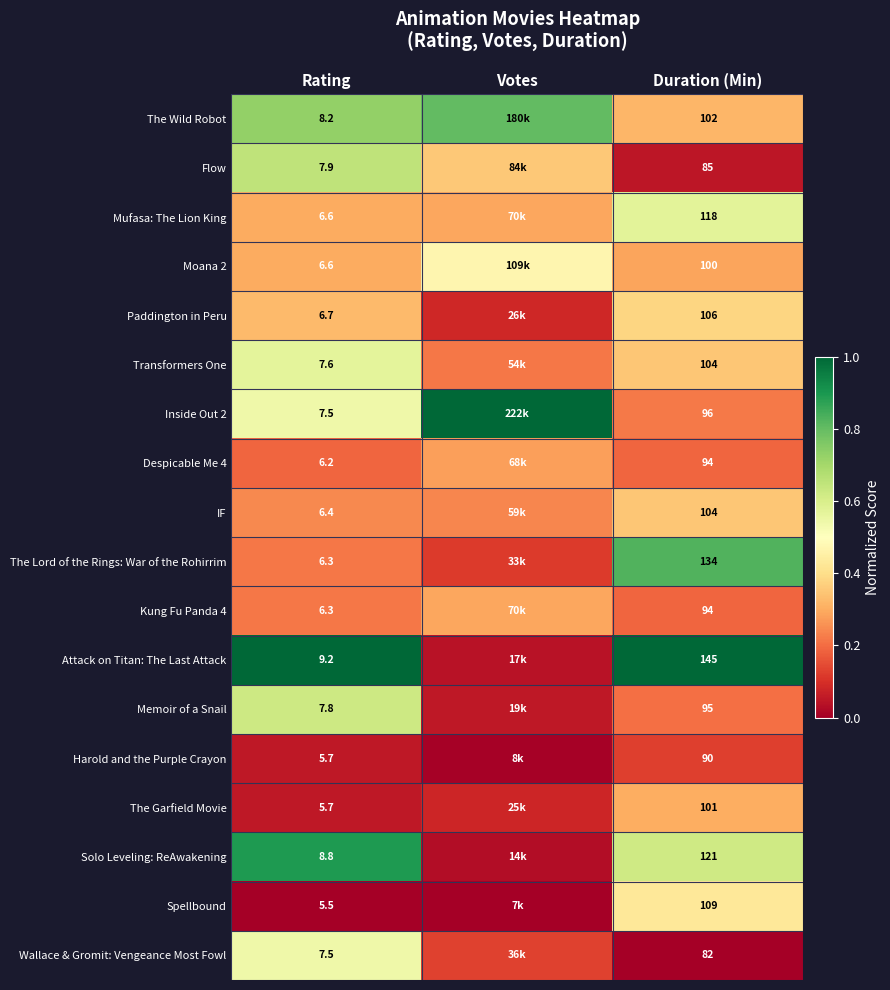

Between Rating and Duration (Min), which series saw the biggest shift?

Attack on Titan: The Last Attack